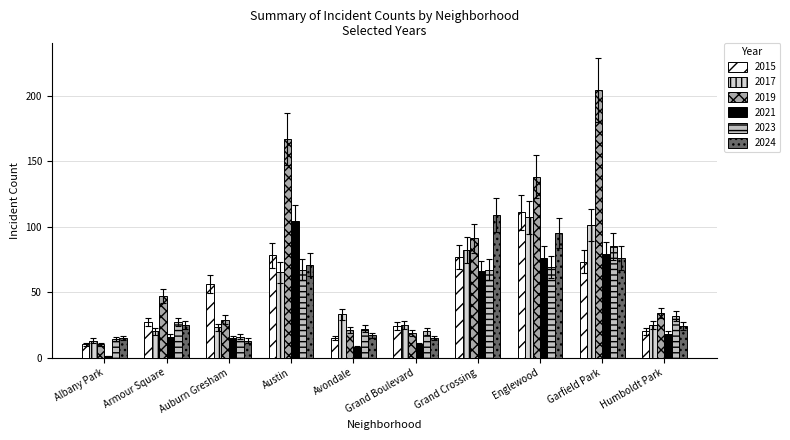

What is the difference between the second highest and second lowest values in the 2021 series?

71